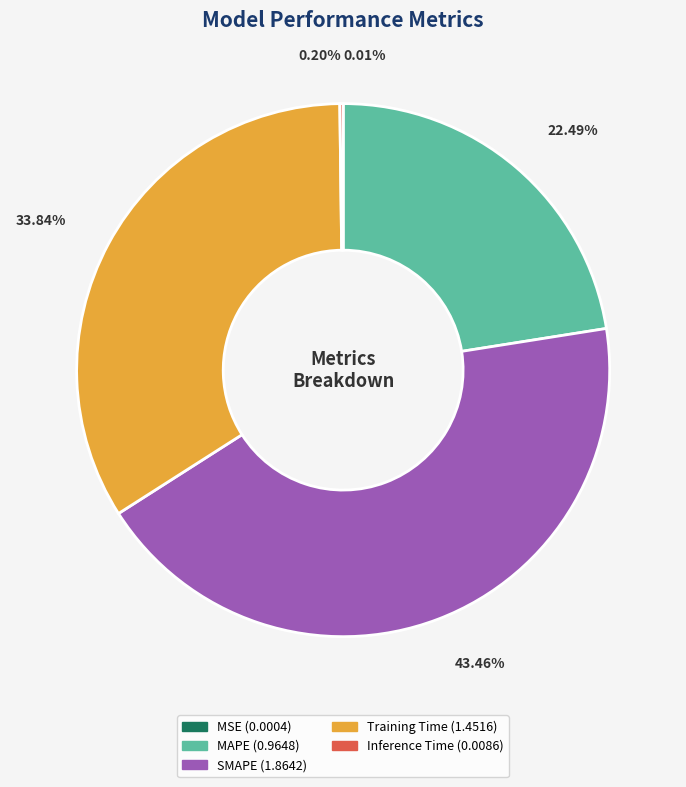

Between Training Time and MAPE, which is larger?

Training Time